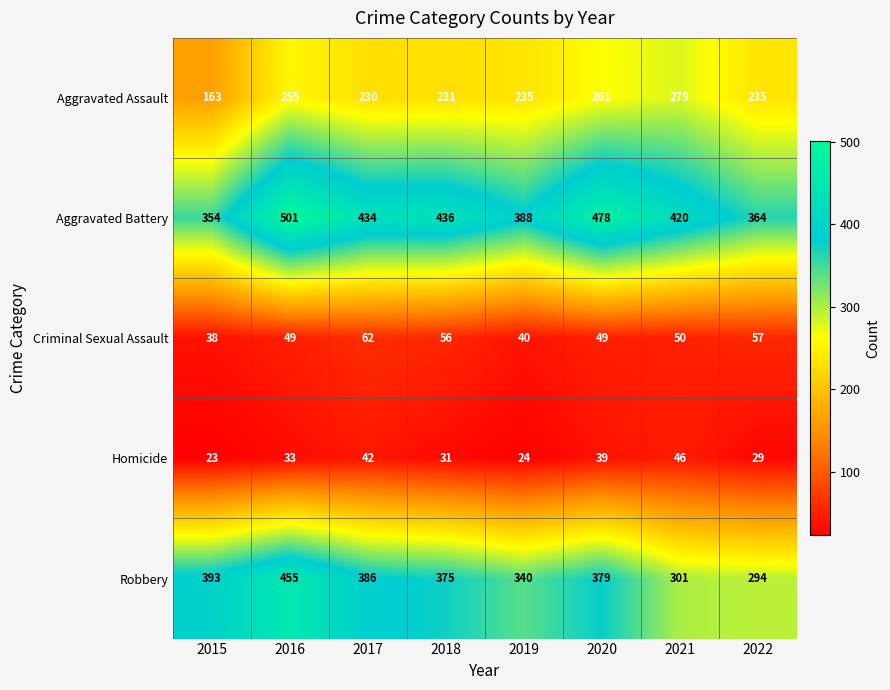

Which category has the highest value across all series?

2016